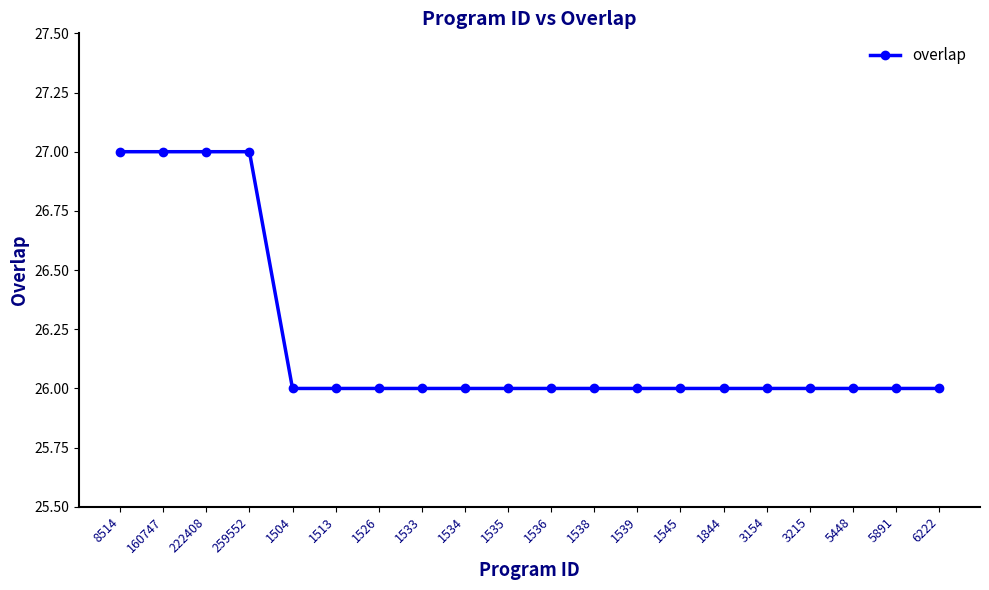

How many series are shown in this chart?

1